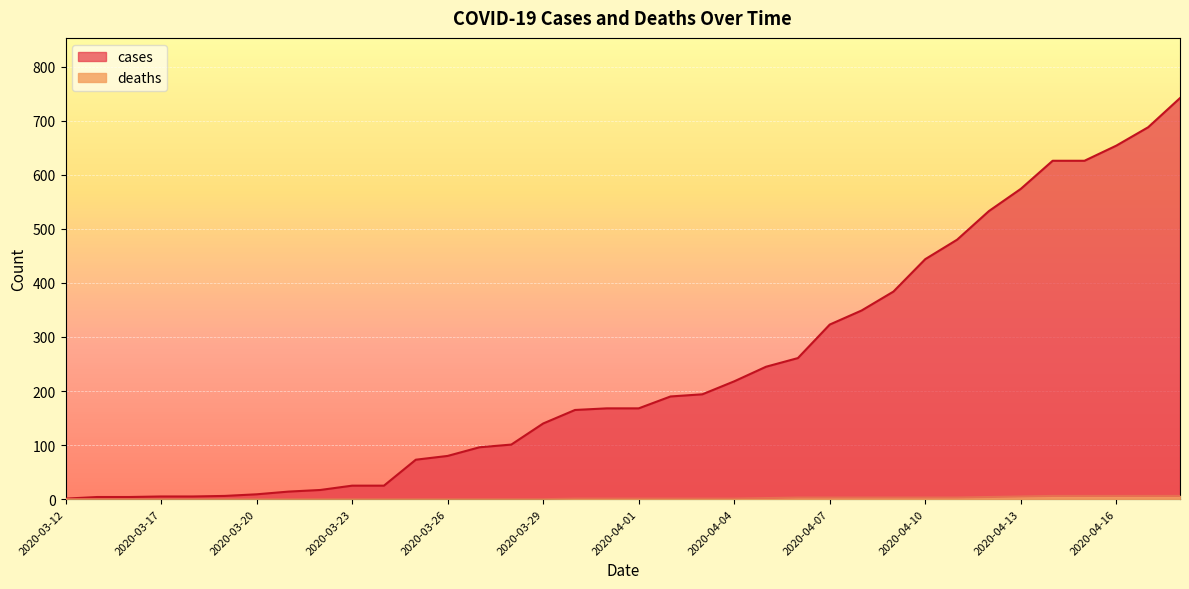

True or false: cases and deaths cross at least once.

False